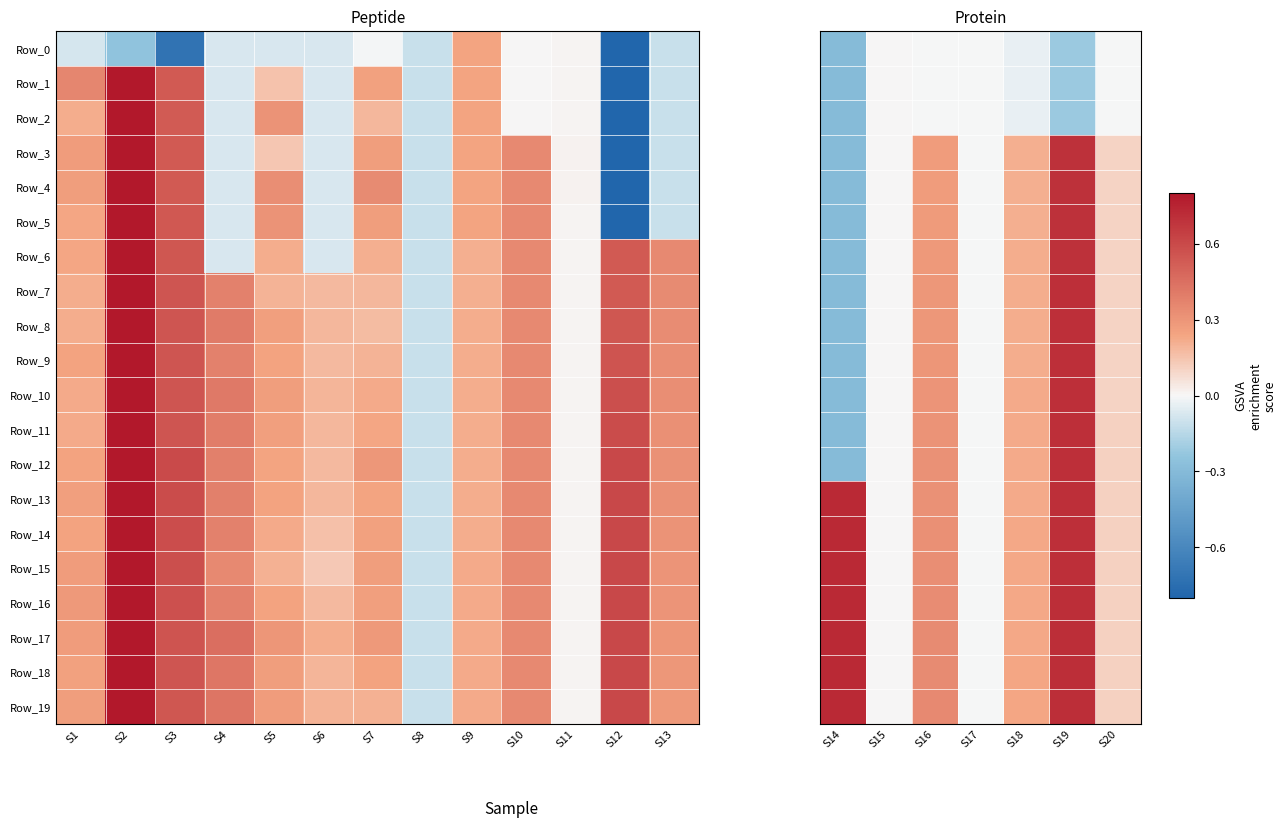

The Row_11 series shows 0.3 at S19. True or false?

False